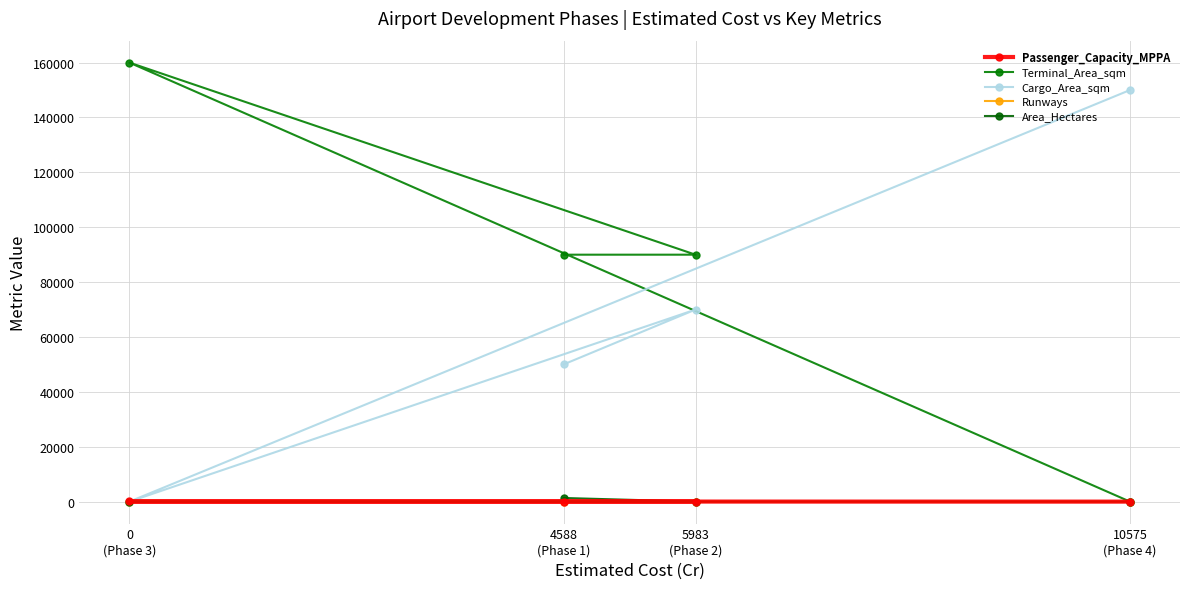

Which series changed the most between 4588
(Phase 1) and 0
(Phase 3)?

Terminal_Area_sqm